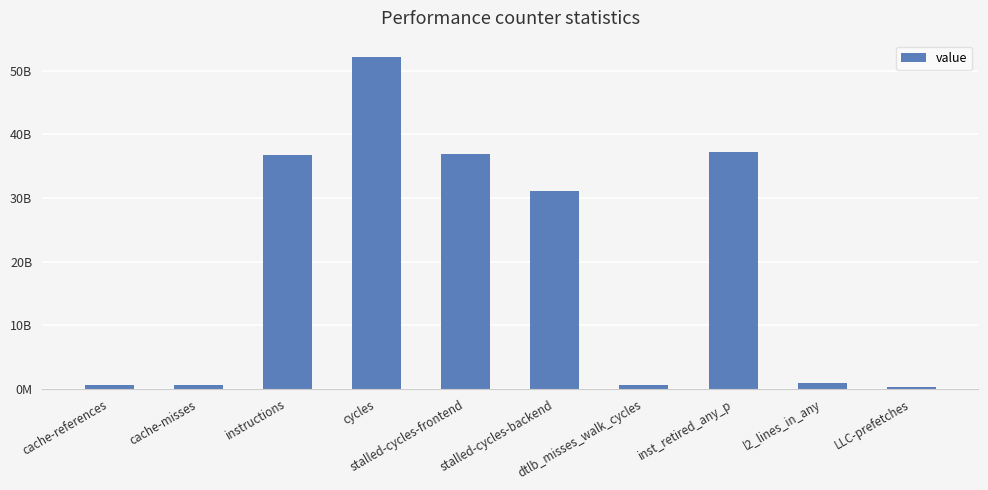

How many data points are less than 31047958296?

5